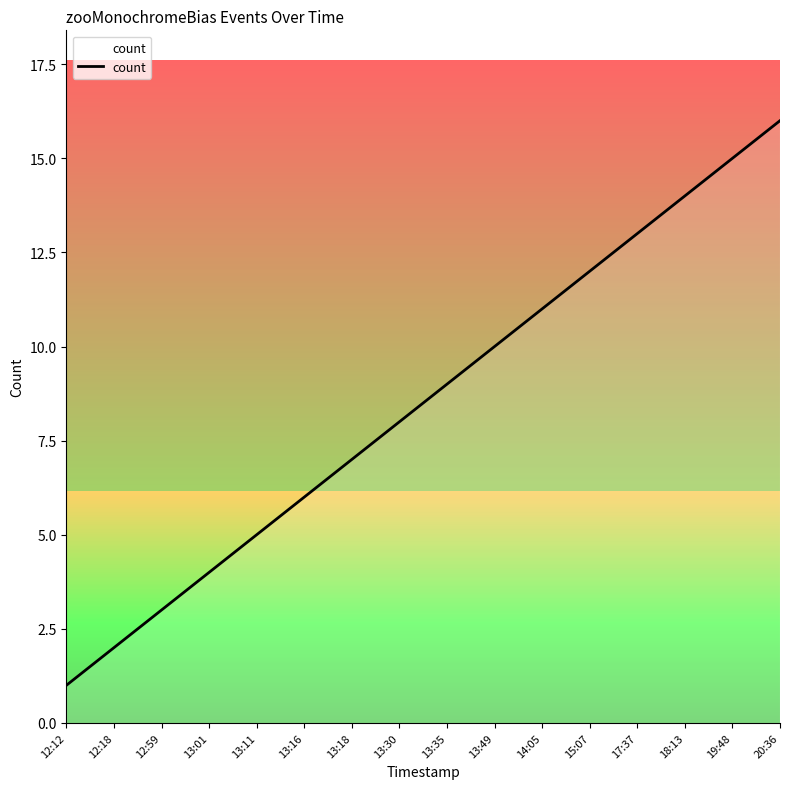

Which has a higher value, 13:11 or 17:37?

17:37